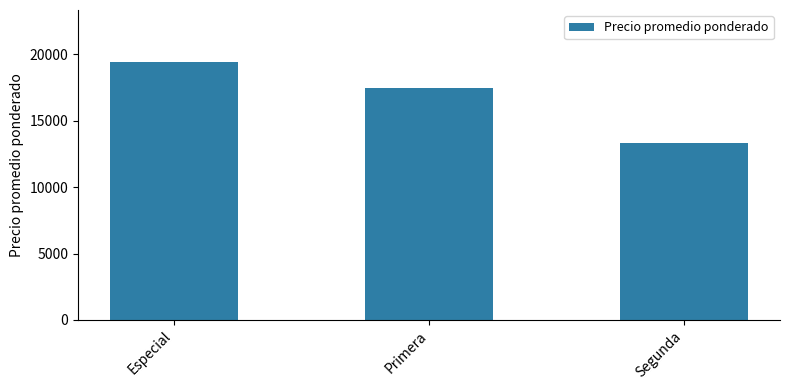

What is the average value?

16756